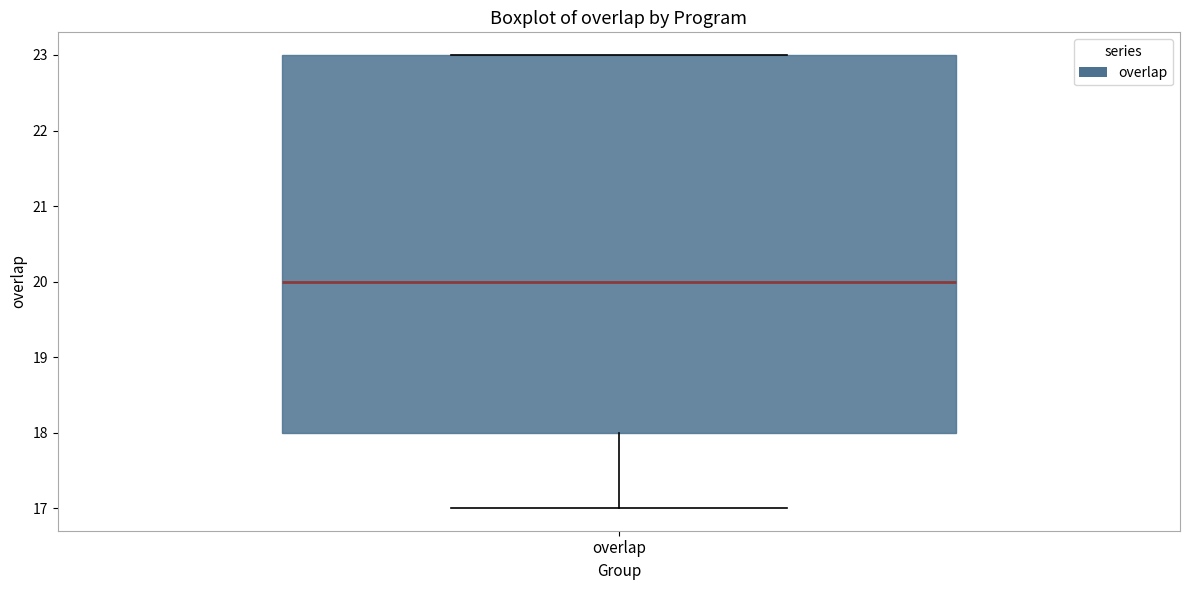

Read this box plot against the y-axis: the position of the median line, the range covered by the box, and the ends of both whiskers. The values are not printed on the chart, so give them approximately, as read against the axis.

median 20, box 18 to 23, whiskers 17 to 23